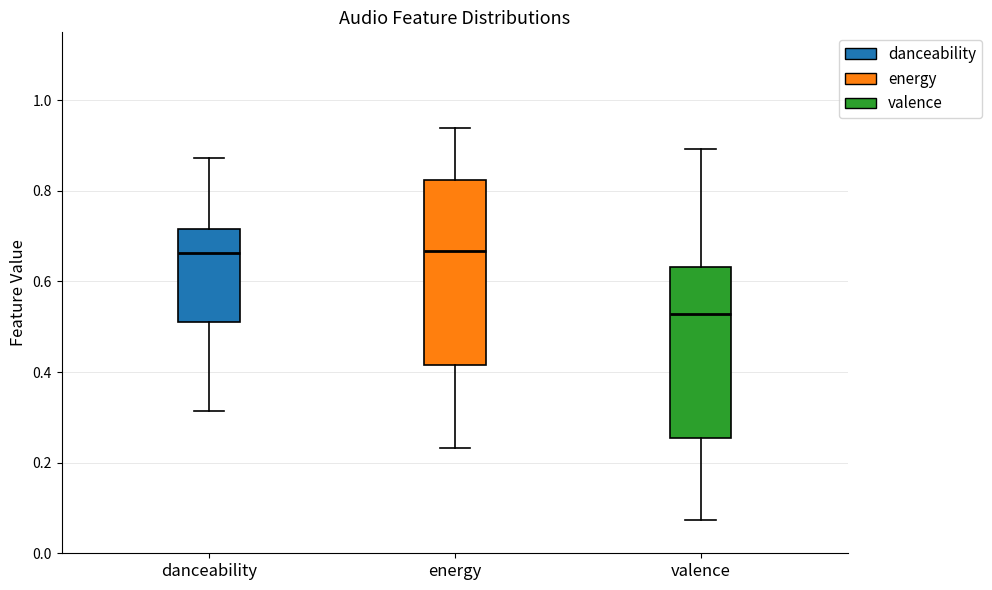

Reading left to right, transcribe this box plot: for each box, give where its median line is, the range the box spans, and where its two whiskers end, as read against the y-axis. The values are not printed on the chart, so give them approximately, as read against the axis.

danceability: median 0.66, box 0.52 to 0.72, whiskers 0.32 to 0.88
energy: median 0.66, box 0.42 to 0.82, whiskers 0.24 to 0.94
valence: median 0.52, box 0.26 to 0.64, whiskers 0.08 to 0.90